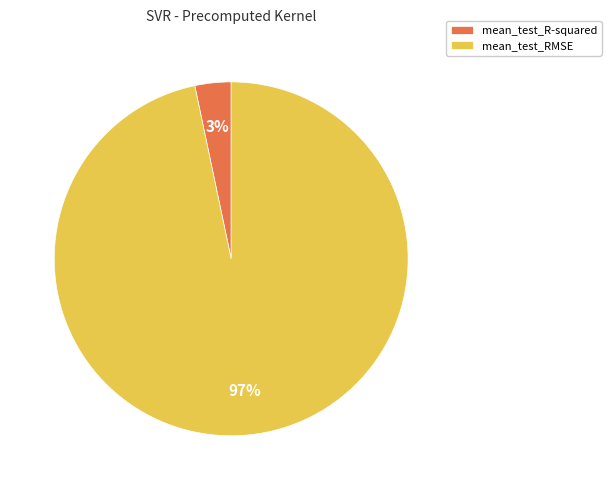

Which has a higher value, mean_test_RMSE or mean_test_R-squared?

mean_test_RMSE